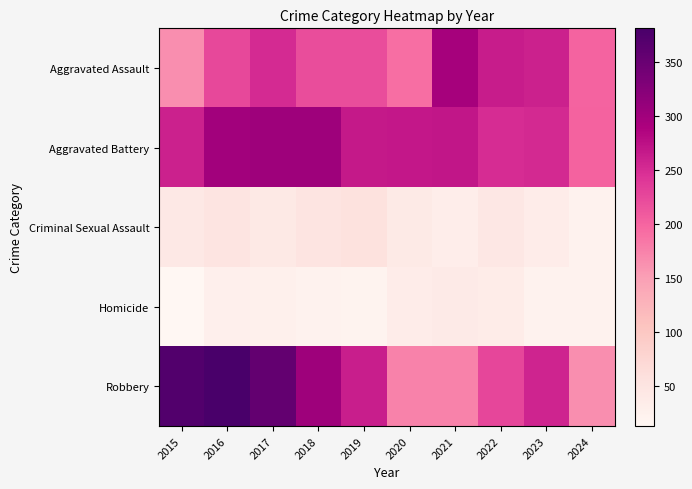

Rank the series at 2022 from lowest to highest value.

Homicide, Criminal Sexual Assault, Robbery, Aggravated Battery, Aggravated Assault